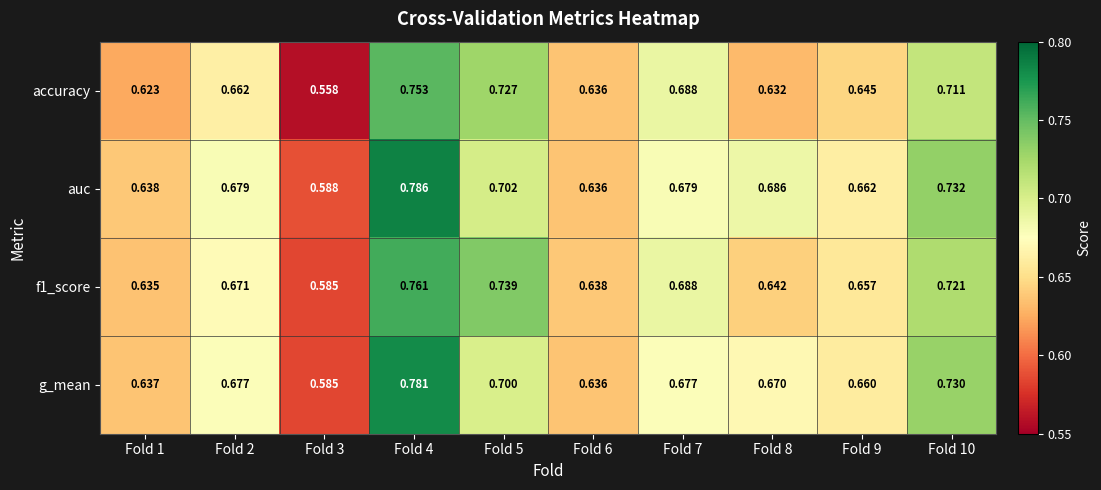

Which series has the largest range (max minus min)?

auc